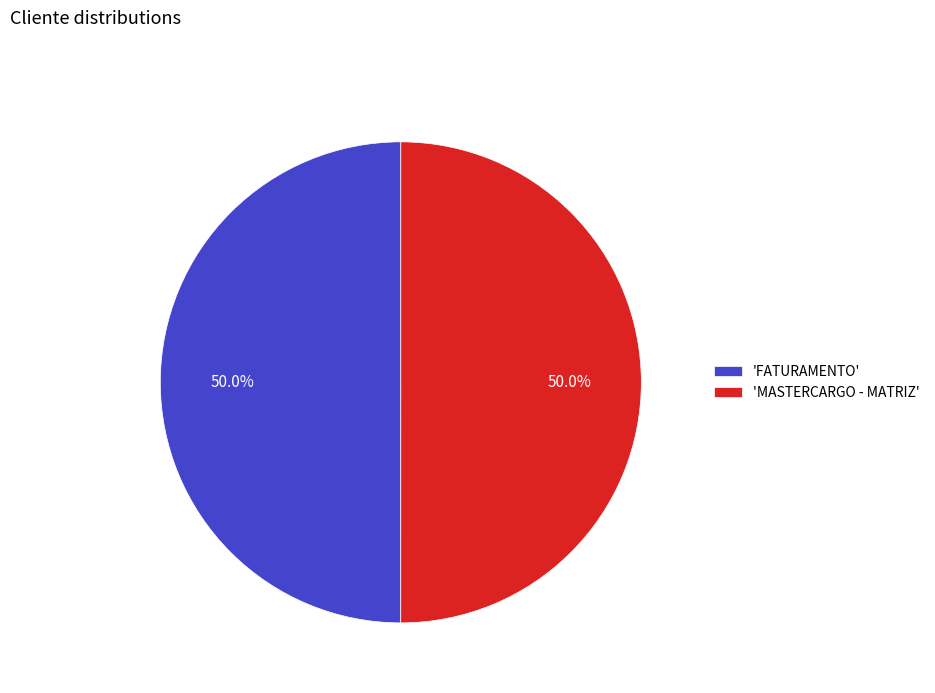

Count the number of slices in the pie.

2